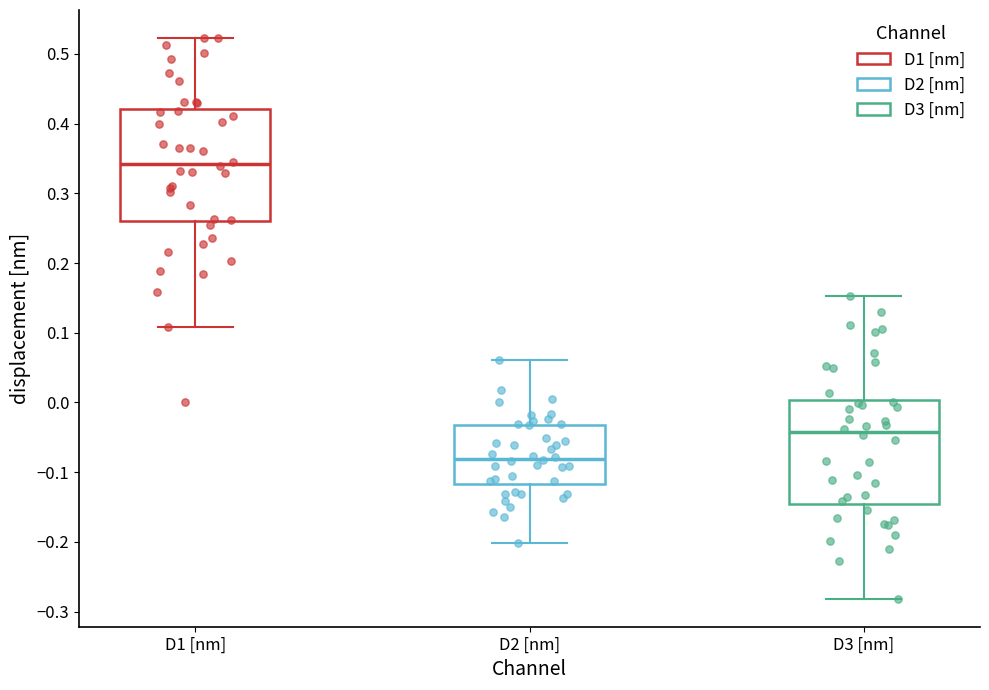

Reading left to right, transcribe this box plot: for each box, give where its median line is, the range the box spans, and where its two whiskers end, as read against the y-axis. The values are not printed on the chart, so give them approximately, as read against the axis.

D1 [nm]: median 0.34, box 0.26 to 0.42, whiskers 0.11 to 0.52
D2 [nm]: median -0.08, box -0.12 to -0.03, whiskers -0.20 to 0.06
D3 [nm]: median -0.04, box -0.14 to 0.00, whiskers -0.28 to 0.15